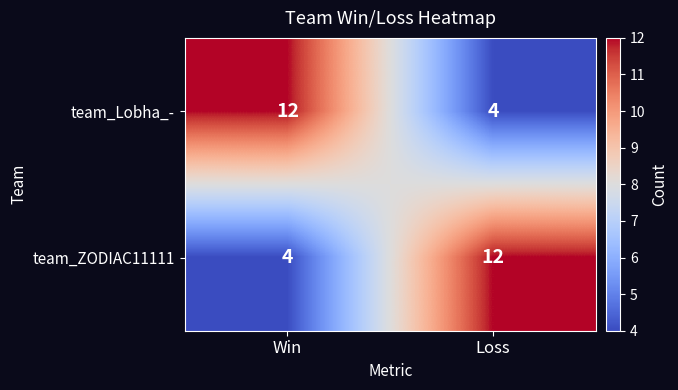

Rank the series at Loss from highest to lowest value.

team_ZODIAC11111, team_Lobha_-